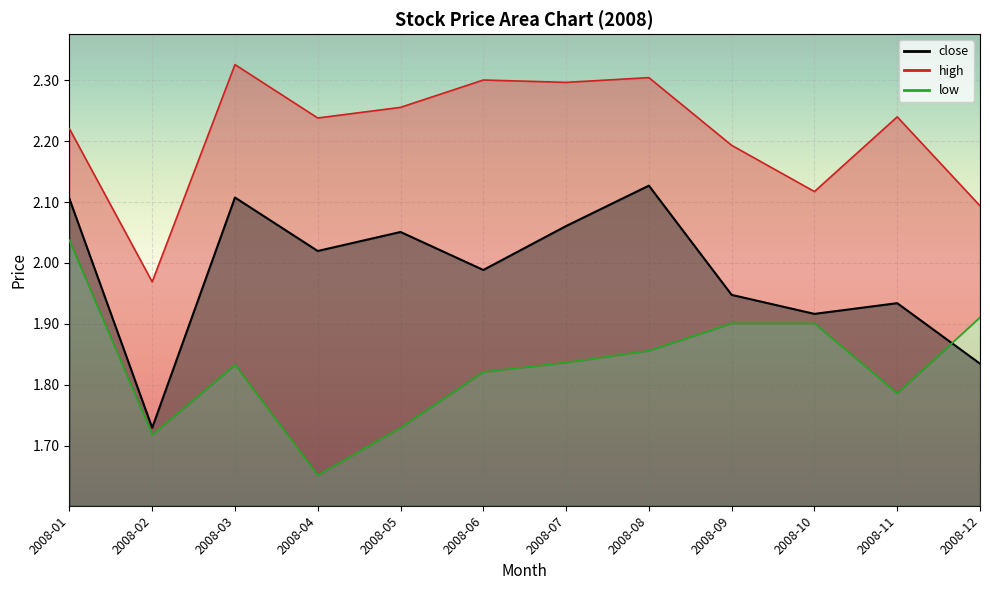

What is the highest value of the high series?

2.3